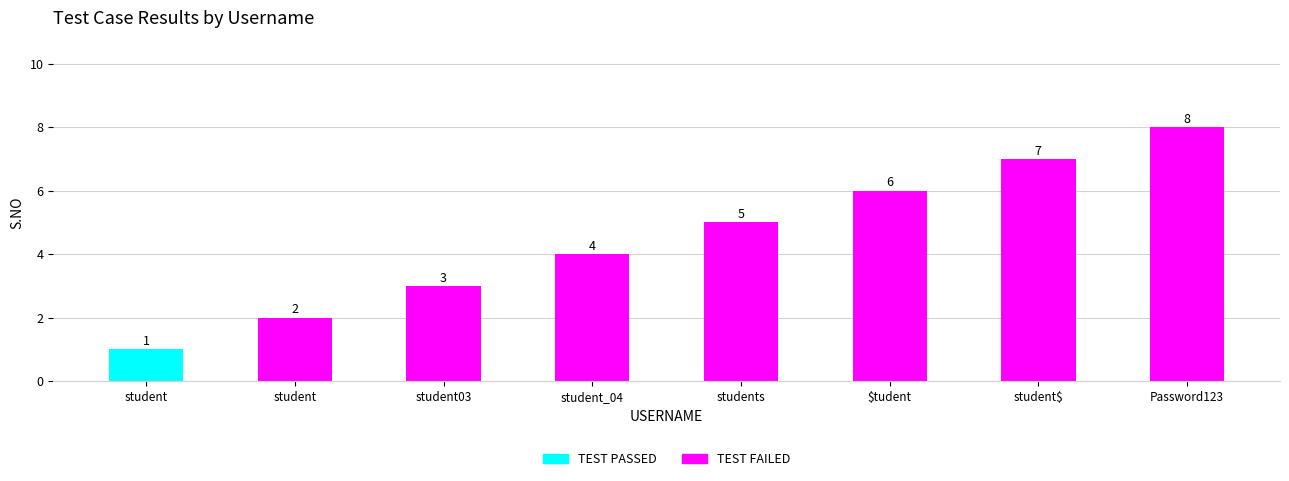

Which has a higher value, student_04 or students?

student_04